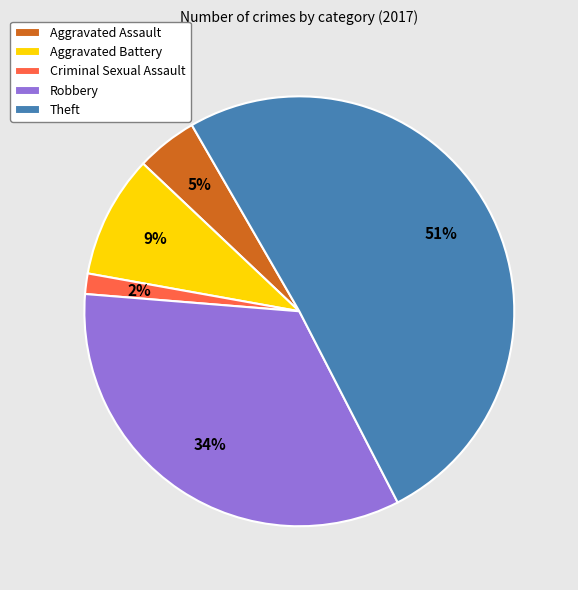

Is Aggravated Assault the majority of the pie?

No